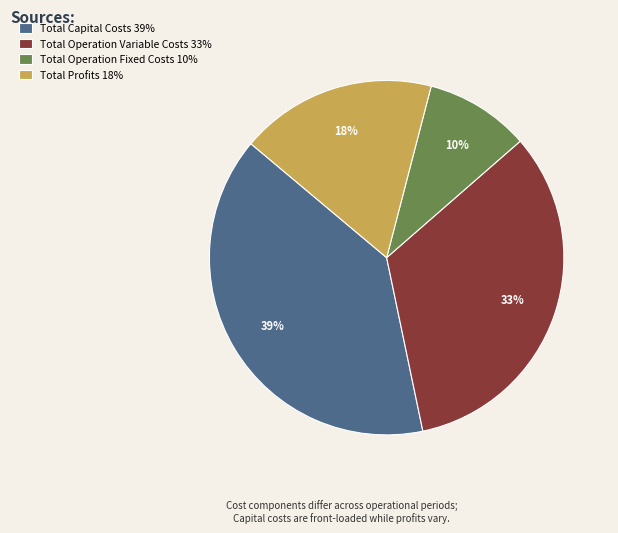

Does Total Profits account for over 50% of the chart?

No